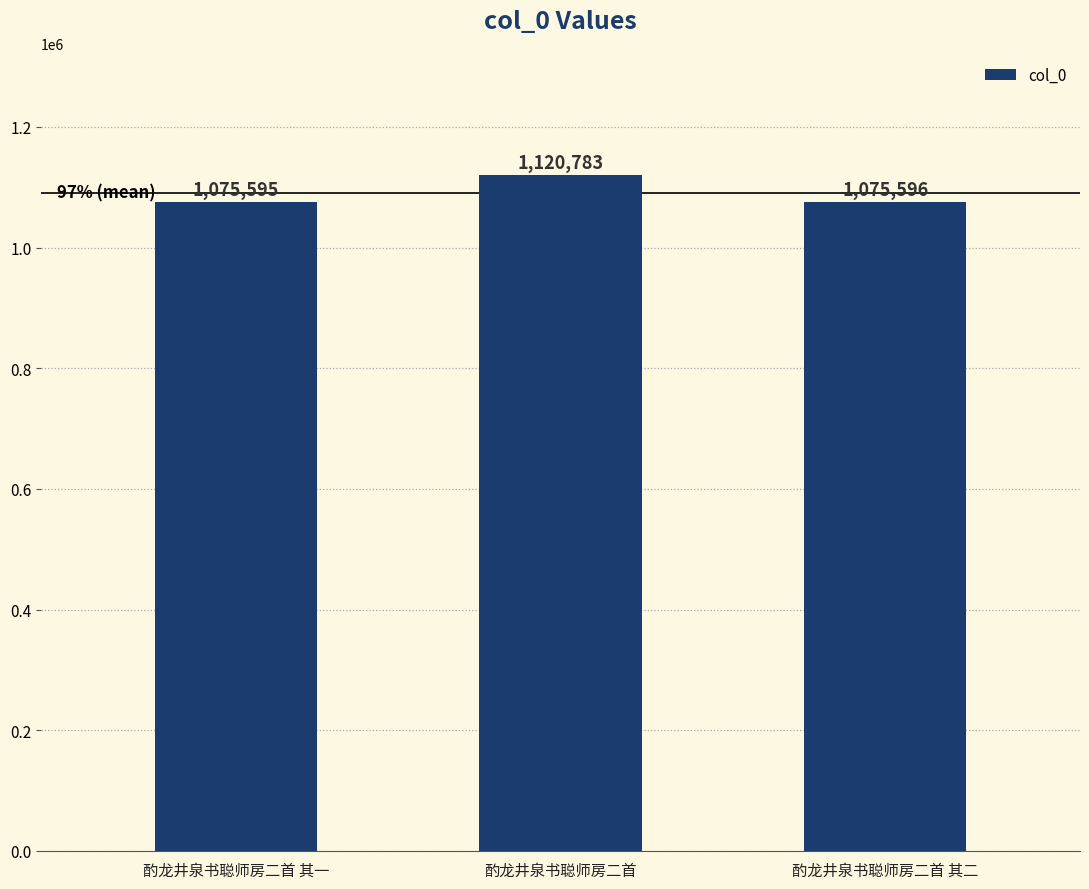

True or false: the data shows 1423231 at 酌龙井泉书聪师房二首 其一.

False